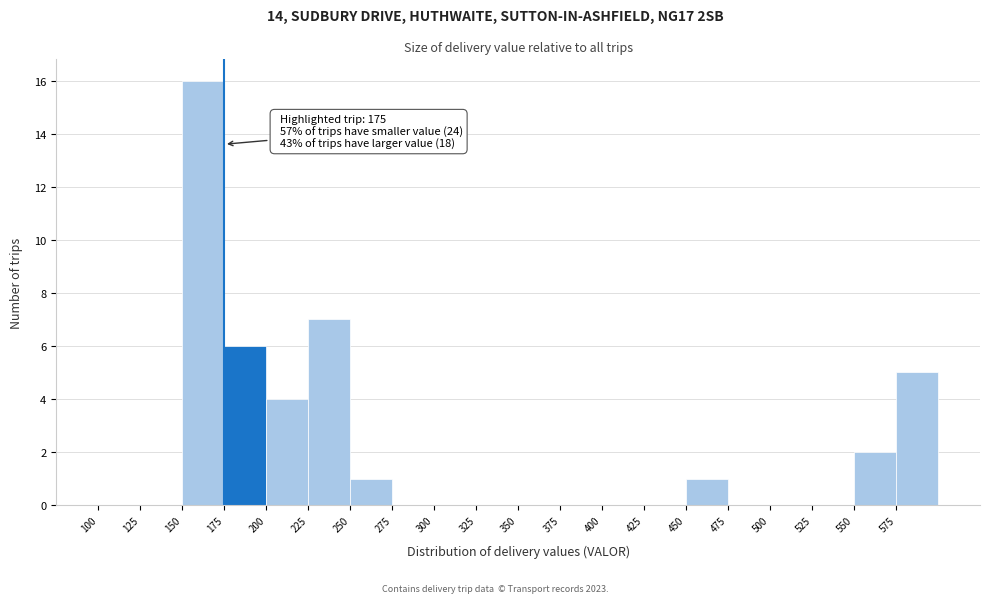

Over which range of the x-axis is the bar tallest?

150 to 175